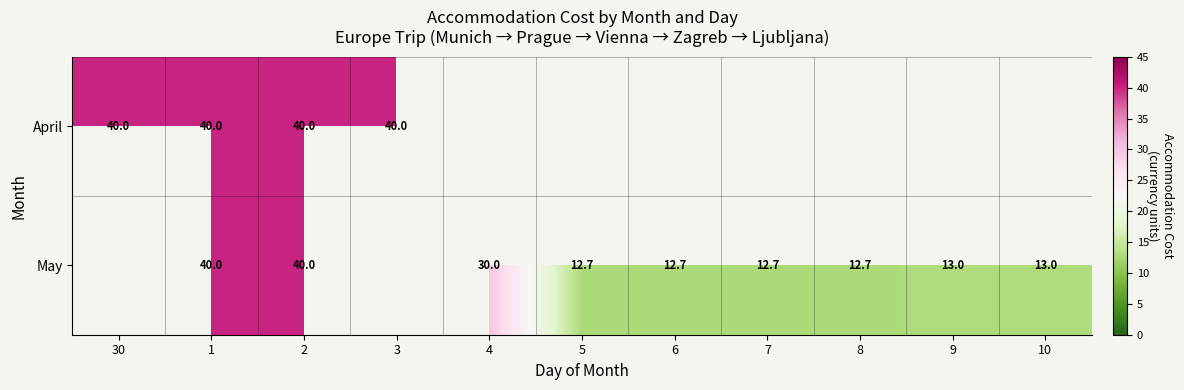

At which category is the sum across all series the highest?

1